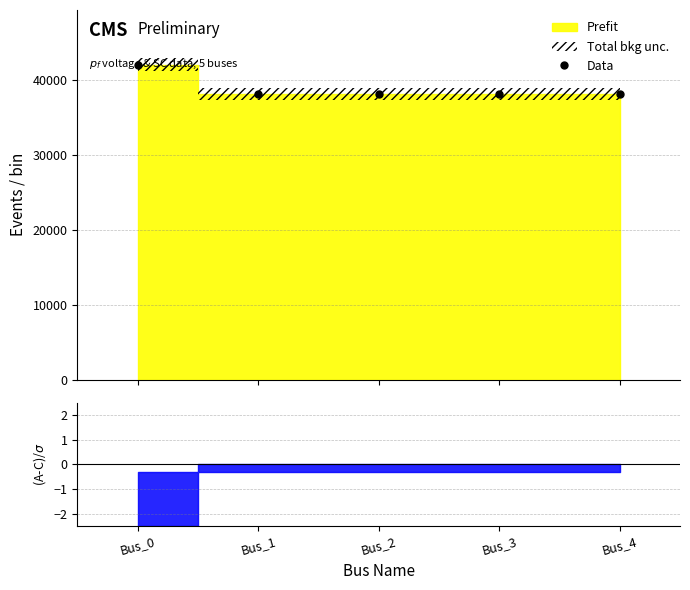

The chart shows a value of 67549.3 at Bus_0. True or false?

False